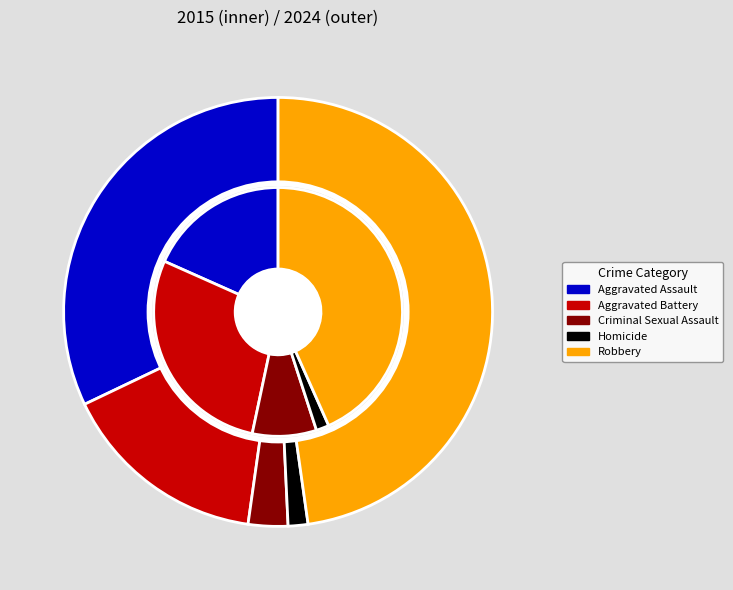

How many slices are in this pie chart?

10